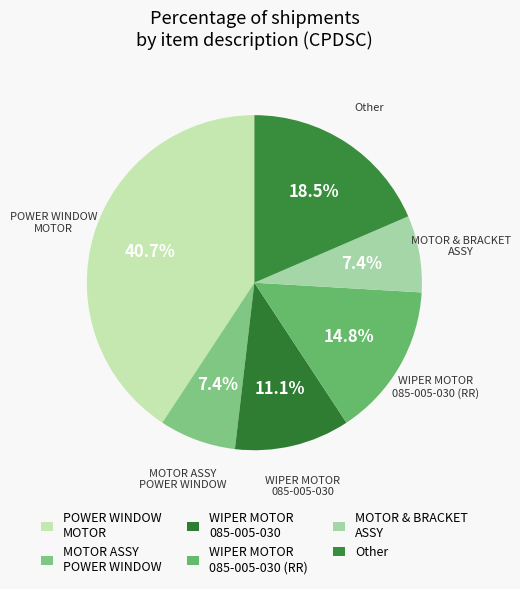

To the nearest percent, what is the average slice percentage?

17%